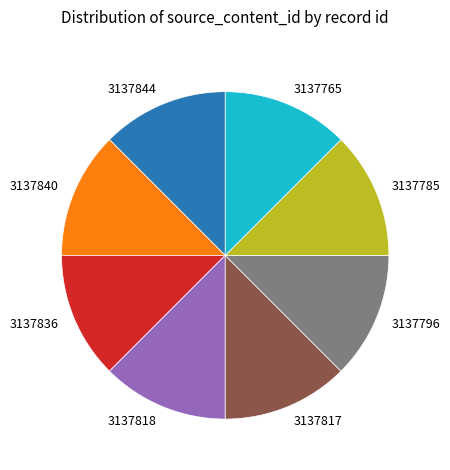

Is there any slice that represents more than half of the pie?

No